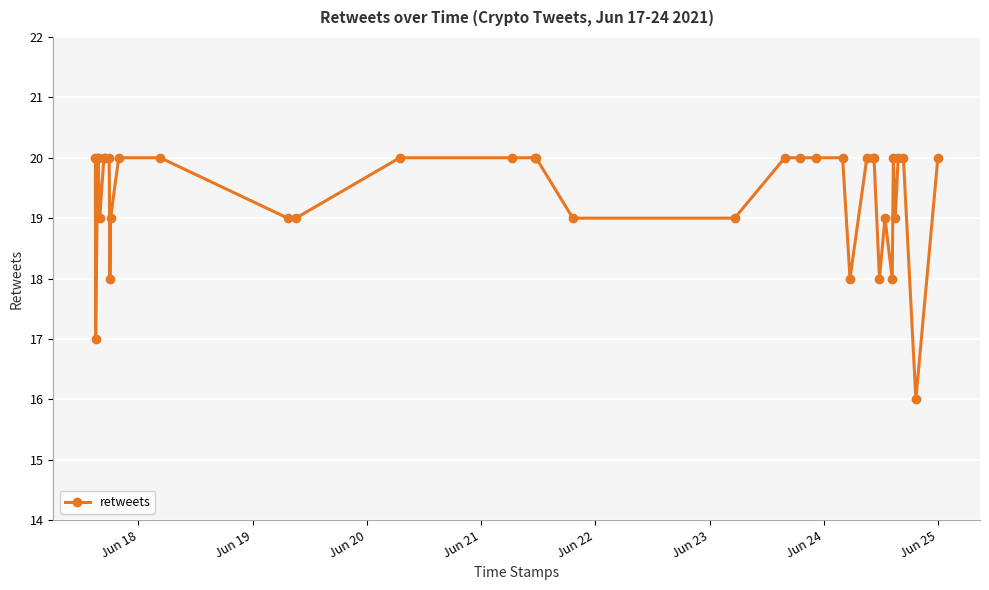

What is the sum of all values?

717